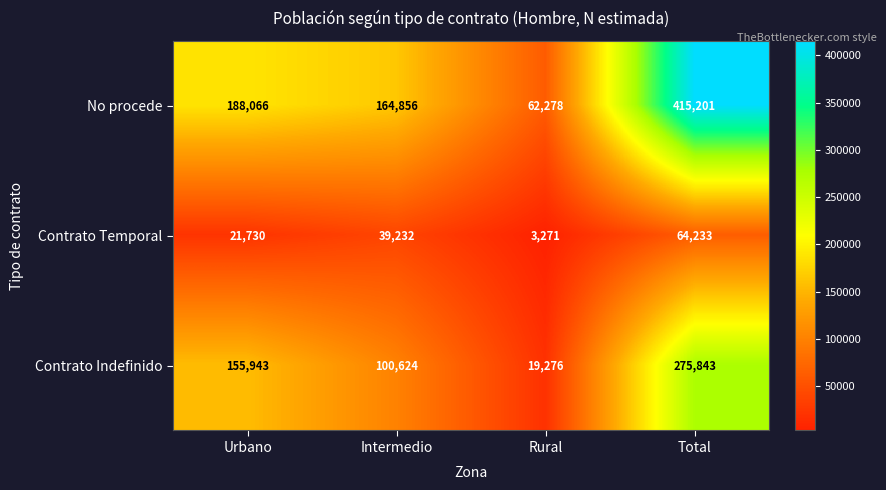

What is the smallest value displayed?

3271